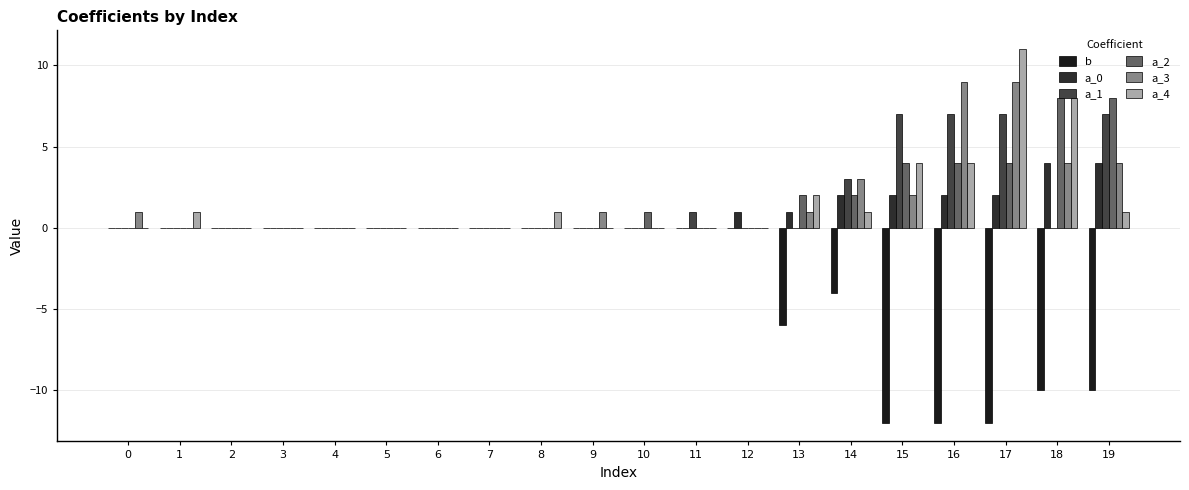

Is the value of a_3 at 15 greater than the value of a_1 at 6?

Yes